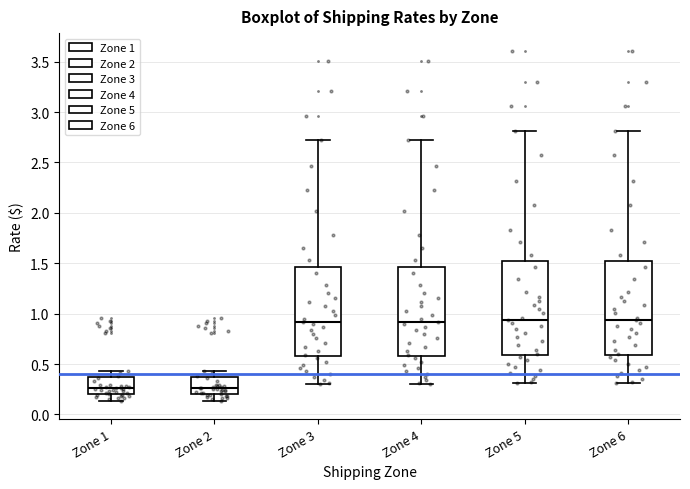

Reading left to right, read every box against the y-axis: the position of its median line, the range the box covers, and the ends of its whiskers. The values are not printed on the chart, so give them approximately, as read against the axis.

Zone 1: median 0.25, box 0.20 to 0.35, whiskers 0.15 to 0.45
Zone 2: median 0.25, box 0.20 to 0.35, whiskers 0.15 to 0.45
Zone 3: median 0.90, box 0.60 to 1.45, whiskers 0.30 to 2.70
Zone 4: median 0.90, box 0.60 to 1.45, whiskers 0.30 to 2.70
Zone 5: median 0.95, box 0.60 to 1.50, whiskers 0.30 to 2.80
Zone 6: median 0.95, box 0.60 to 1.50, whiskers 0.30 to 2.80